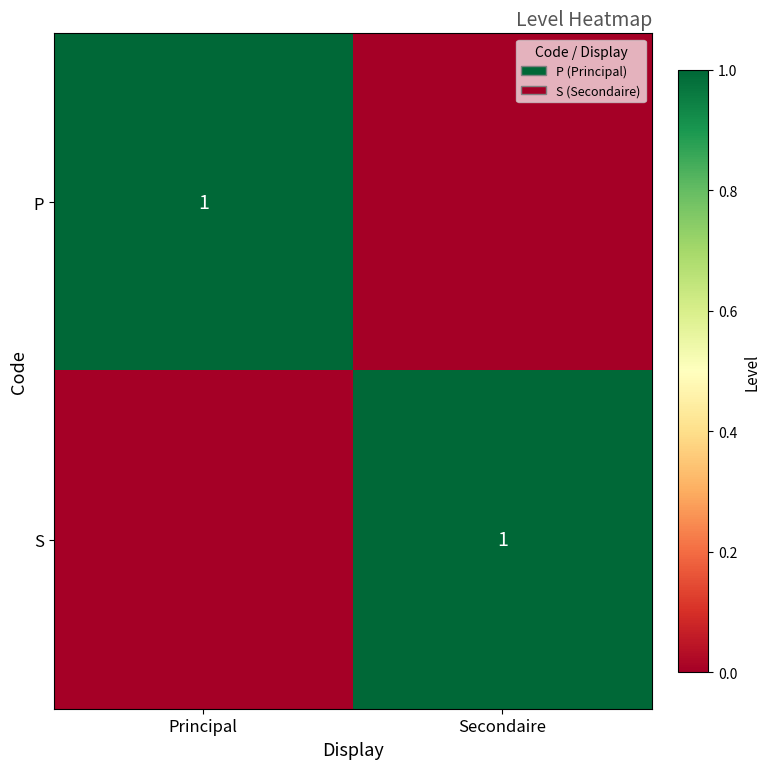

The value of S at Secondaire is 1. True or false?

True